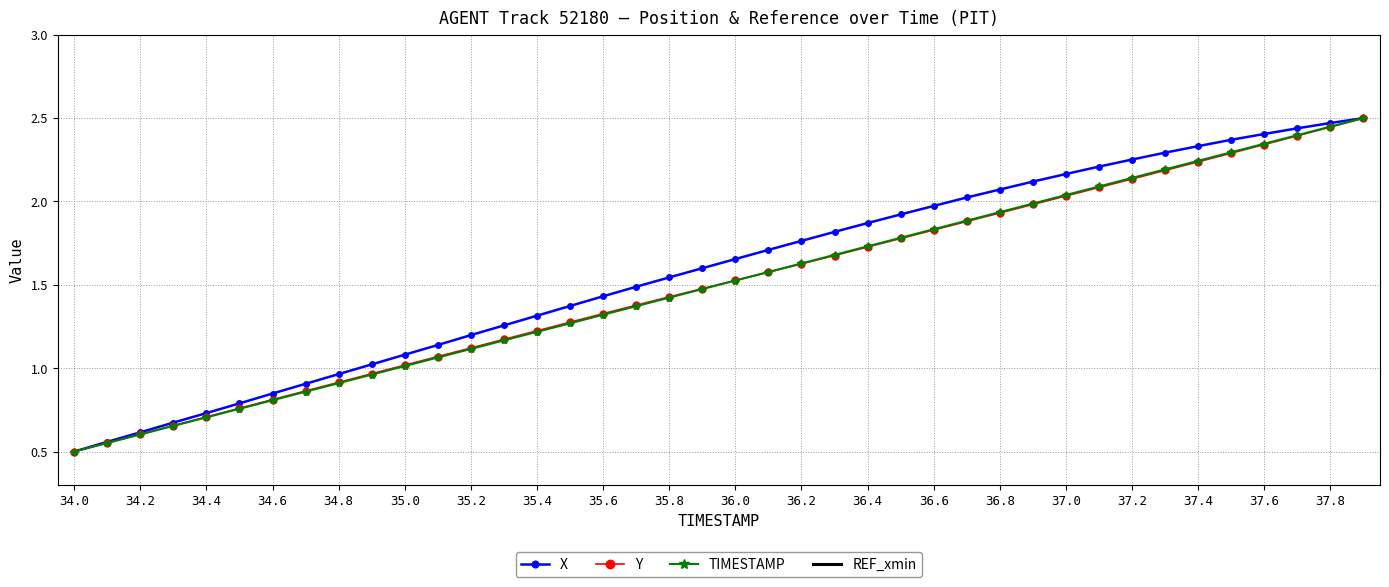

The Y series shows 1.6 at 35.4. True or false?

False